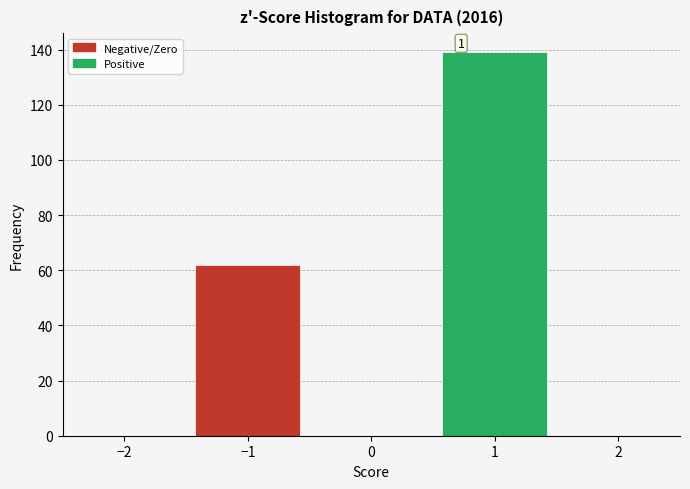

Over which range of the x-axis is the bar tallest?

0.5 to 1.5